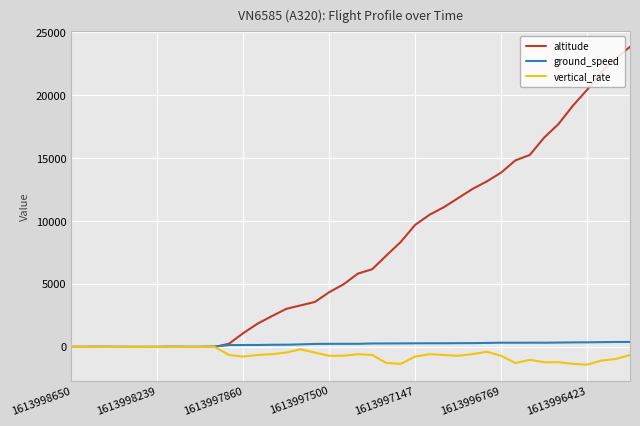

At how many categories does at least one series exceed 20724?

3